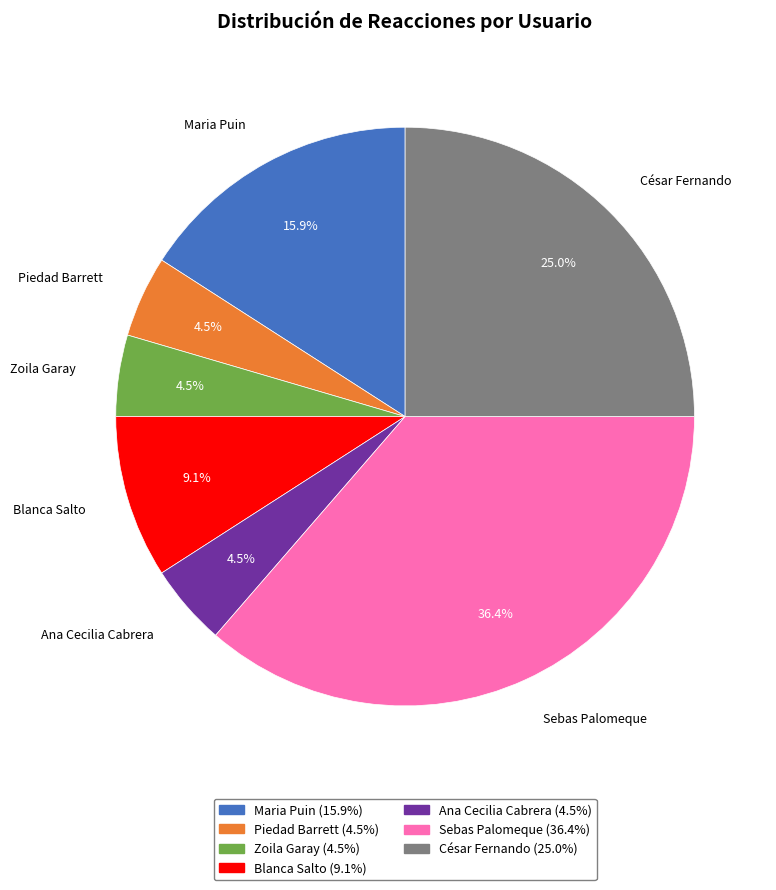

Is there a majority slice in this chart?

No